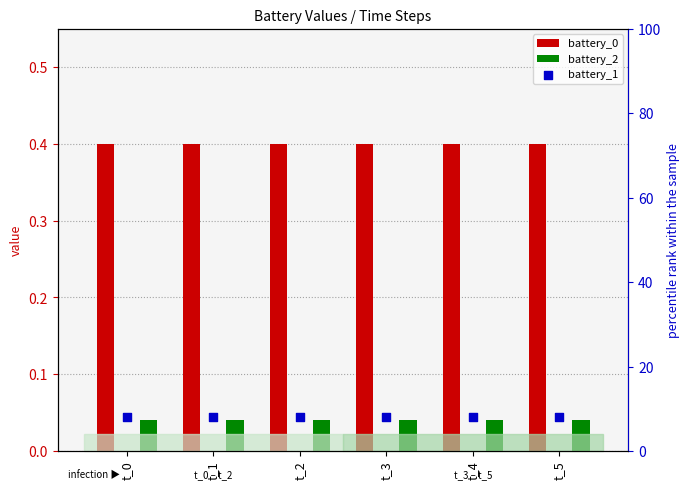

Which series has the widest spread of Y values?

battery_0